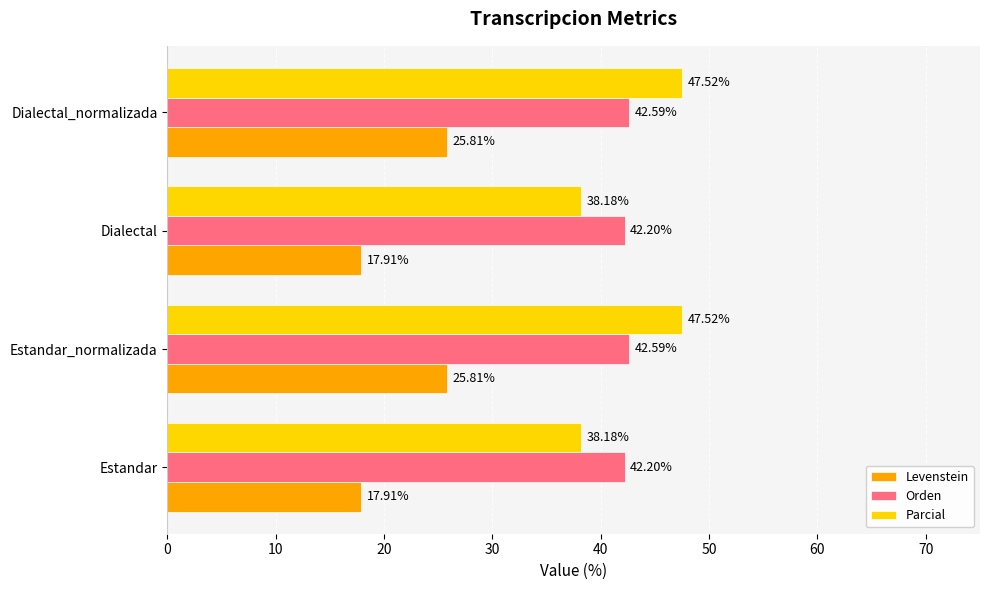

Count the number of categories in the chart.

4